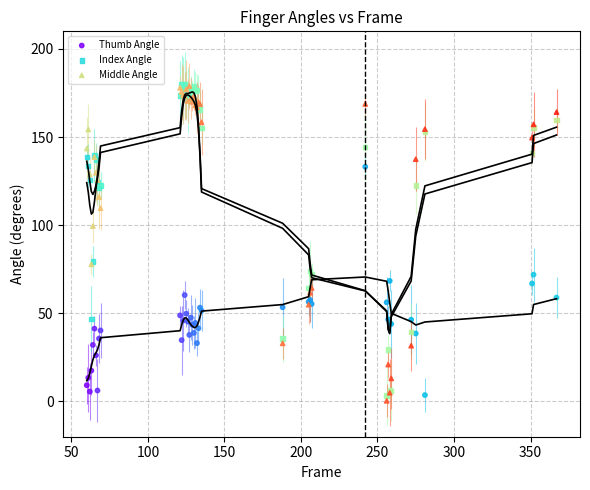

In the Index Angle series, what Y value is closest to 91?

79.5